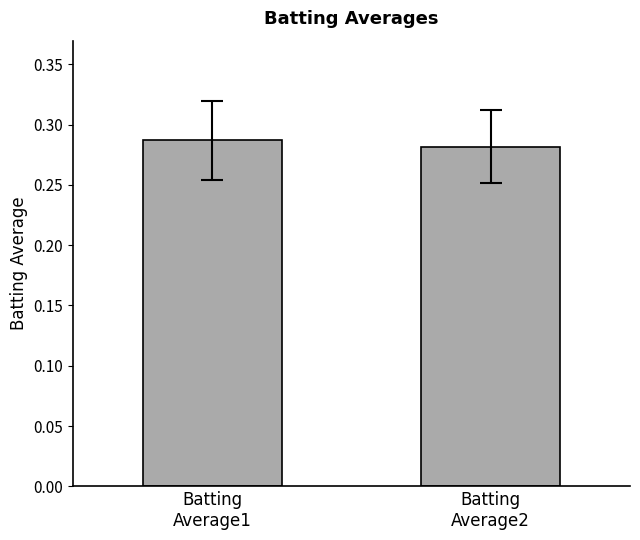

The chart shows a value of 0.2 at Batting
Average1. True or false?

False